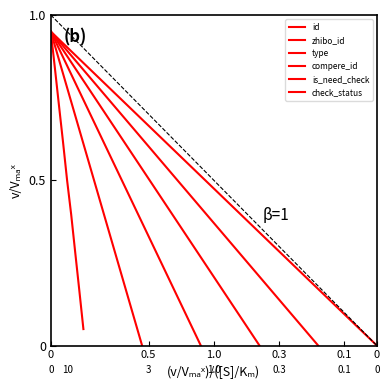

What is the average value of the type series?

0.5